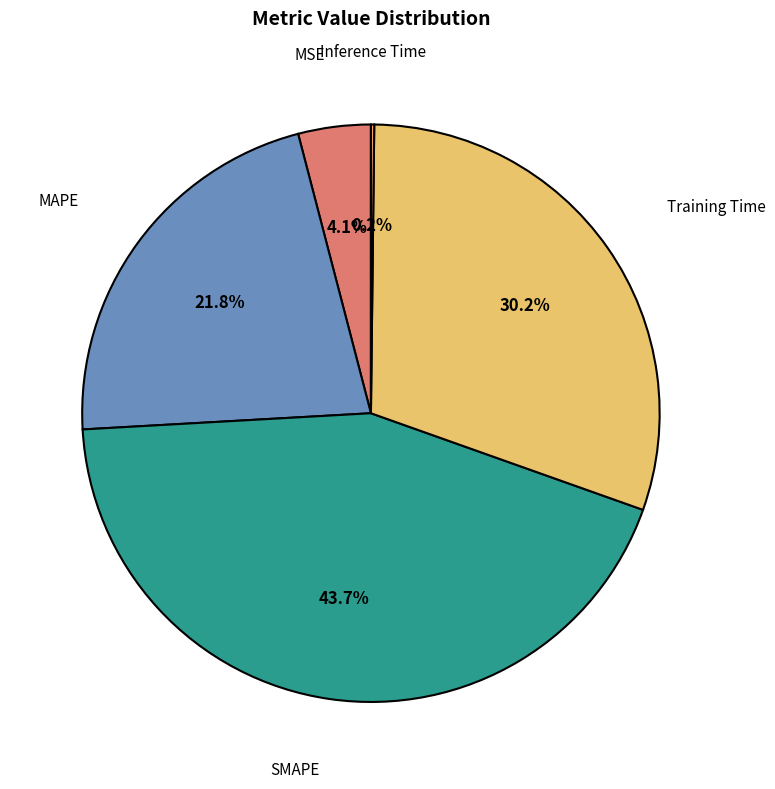

Between MSE and Training Time, which is larger?

Training Time